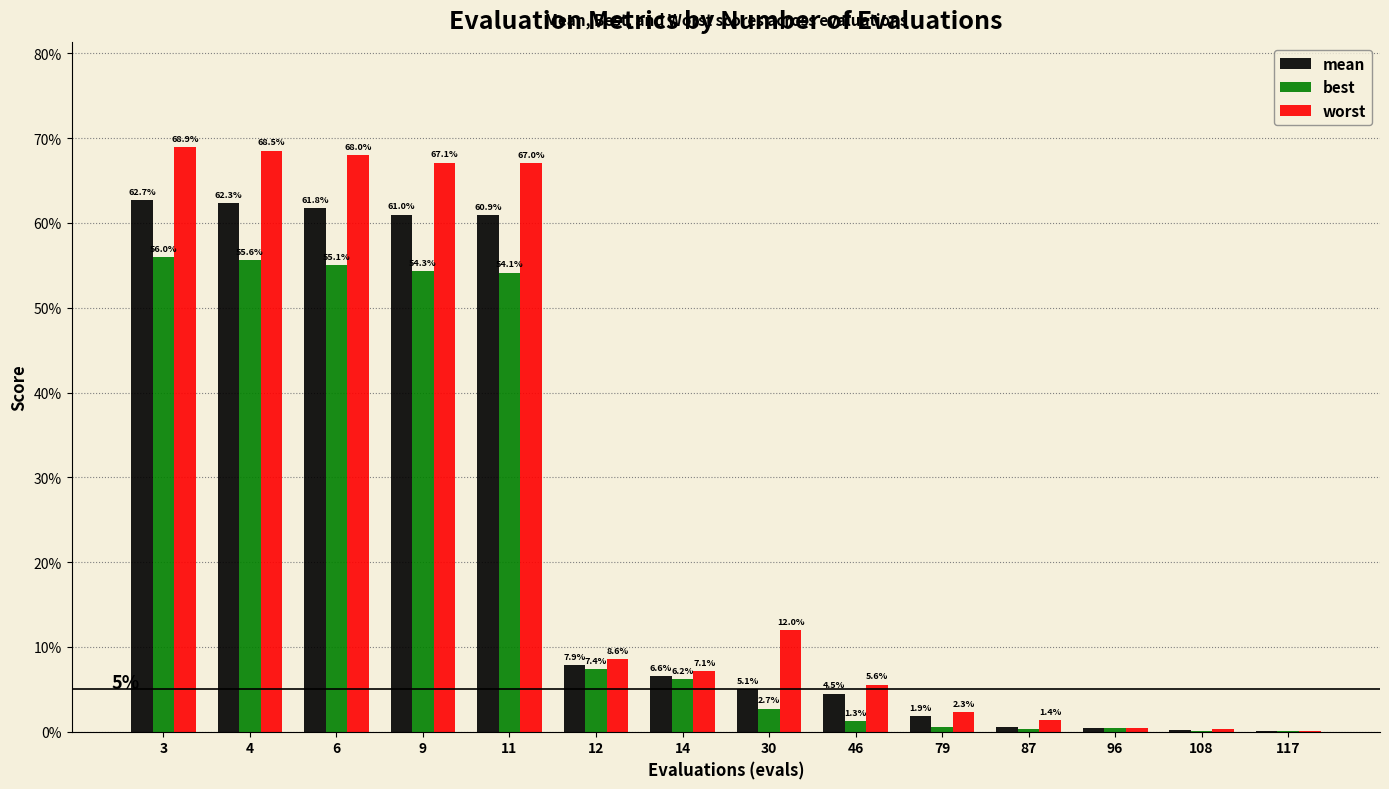

Are the bars grouped side by side (vs. stacked)?

Yes